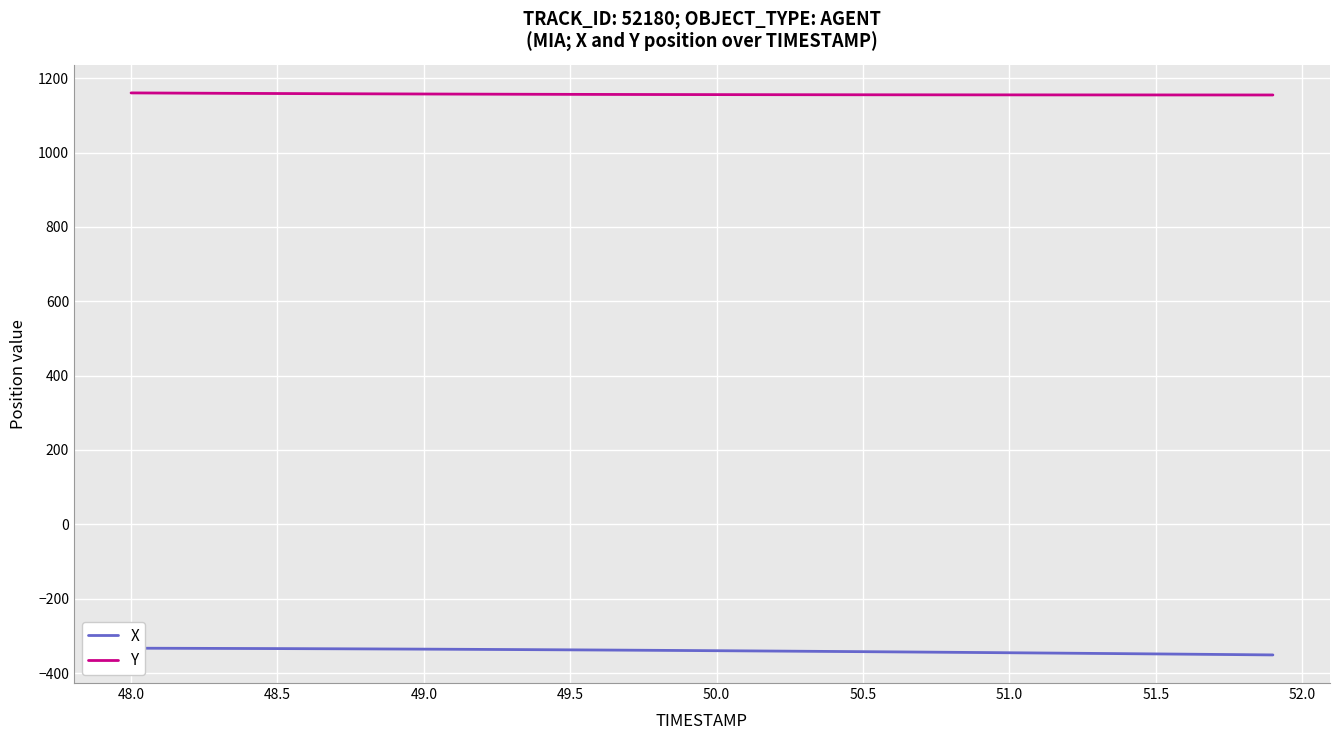

Is it true that Y equals 1926.3 at 51.0?

False